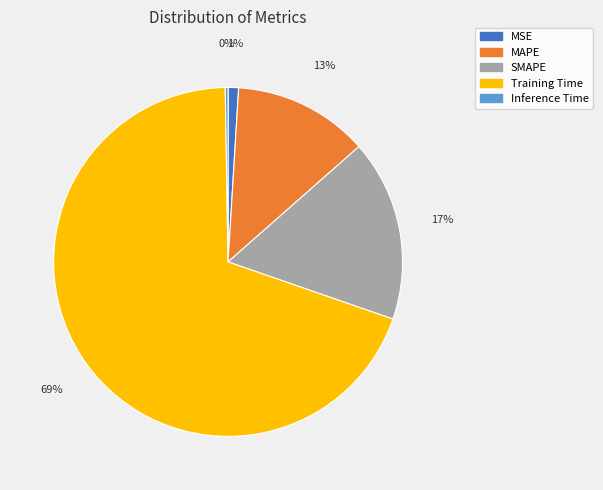

Between SMAPE and MAPE, which is larger?

SMAPE